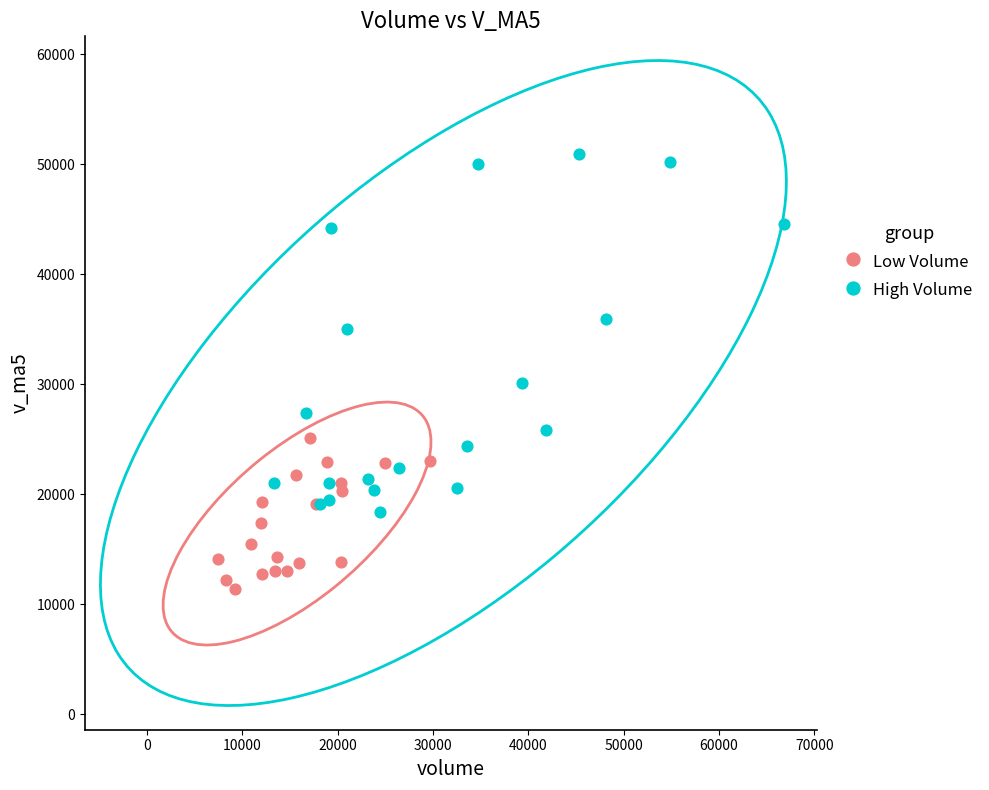

Which series contains the lowest Y value?

Low Volume